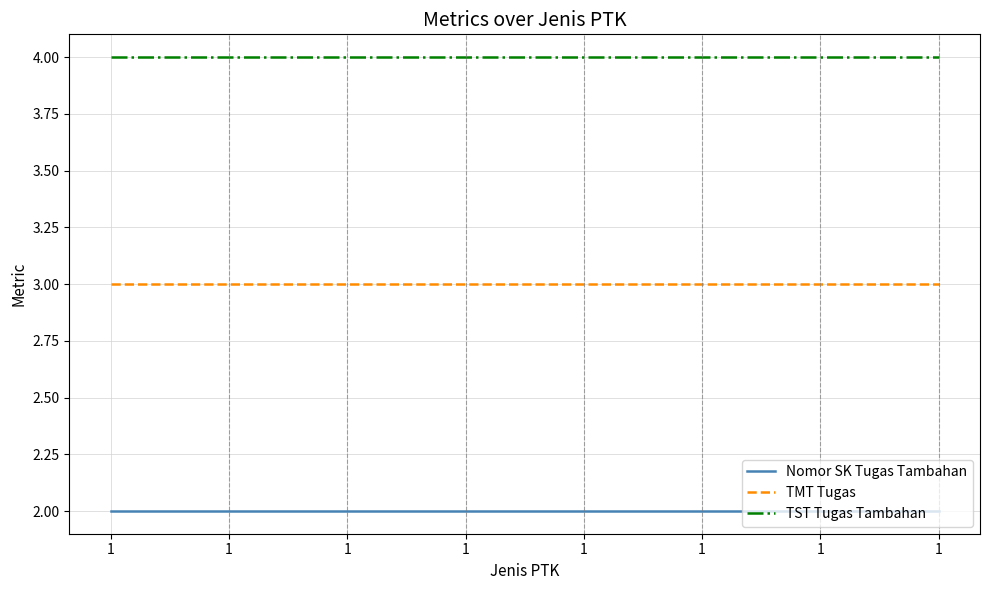

Is this an area chart (filled region under the line)?

No